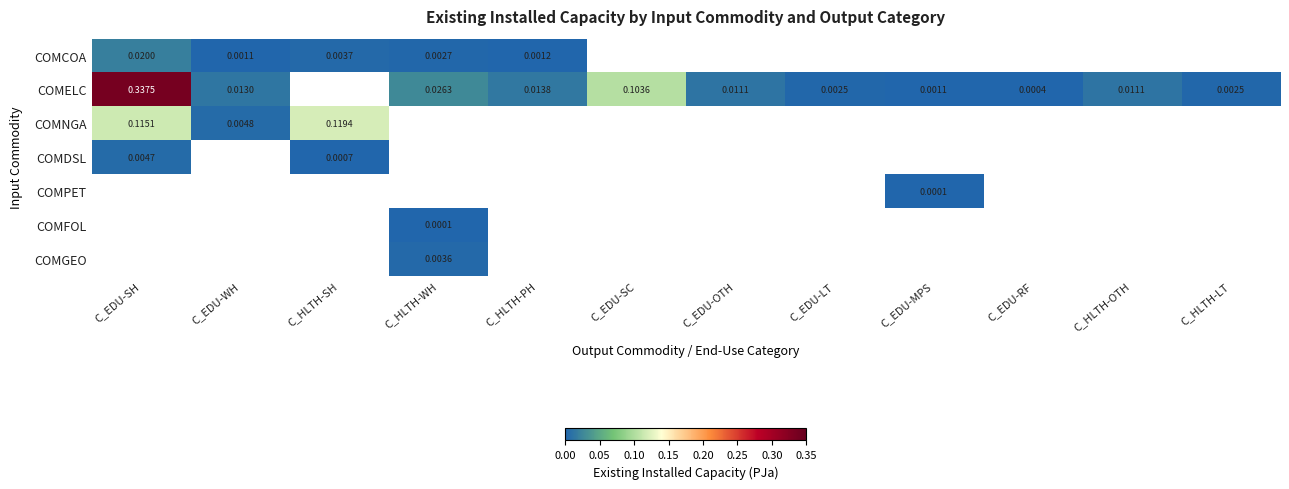

At how many categories does at least one series exceed 0?

12